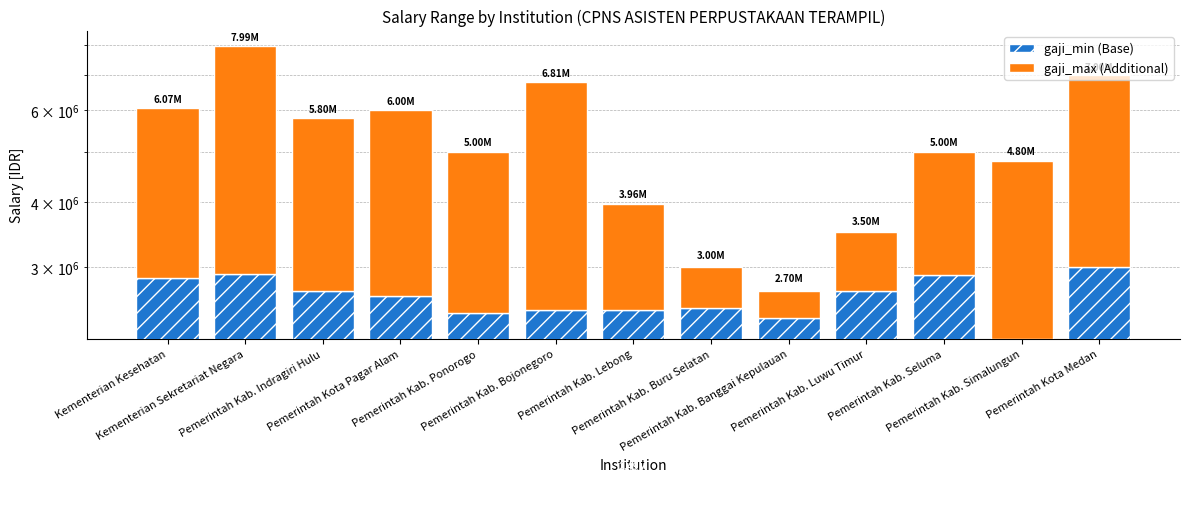

Which series has the widest spread of values?

gaji_max